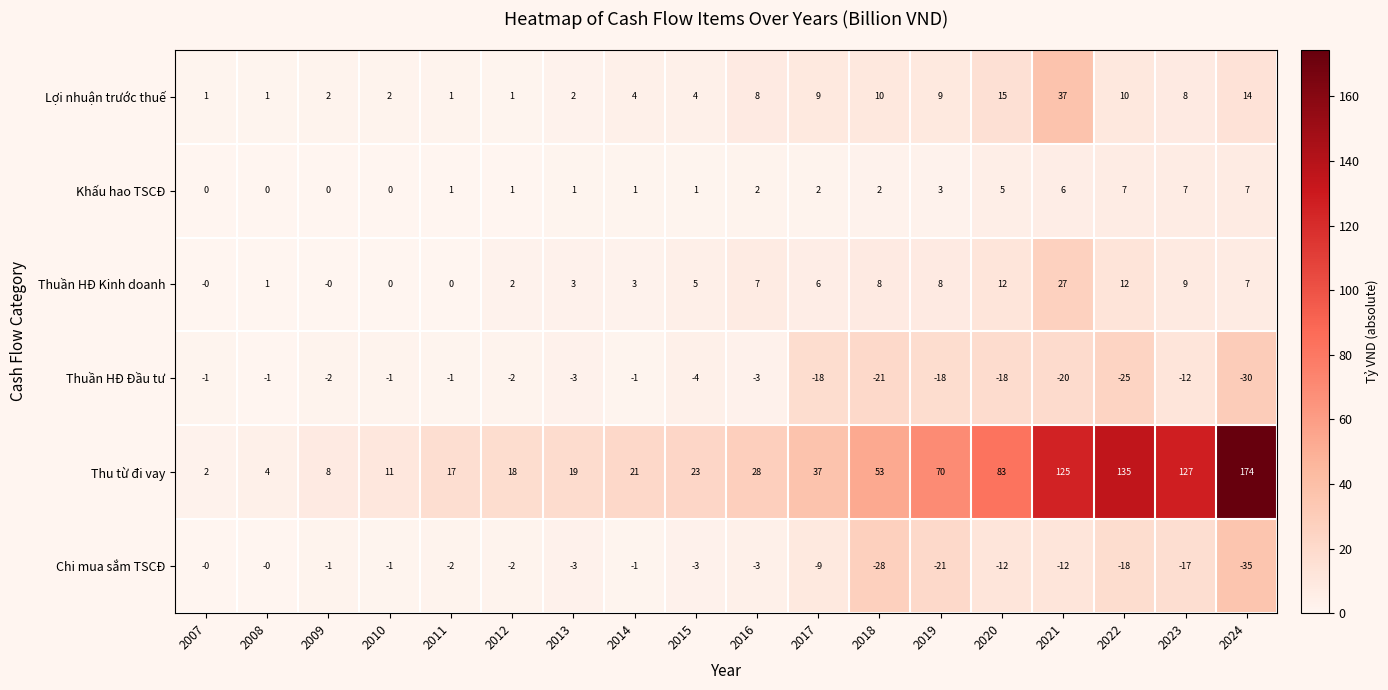

What is the difference between the maximum and minimum values in the Chi mua sắm TSCĐ series?

35